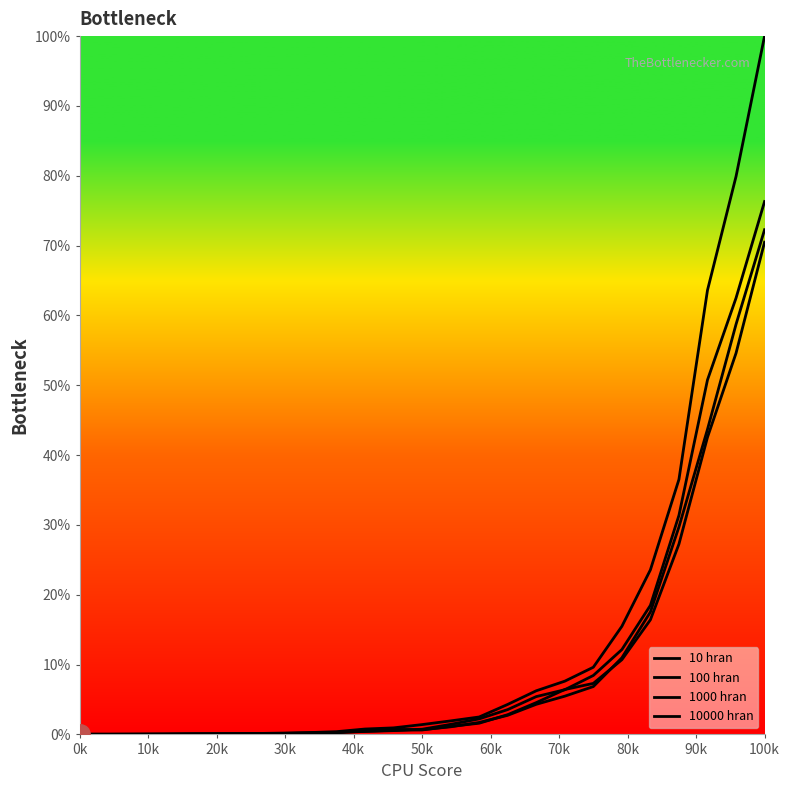

Does the chart have visible grid lines?

No